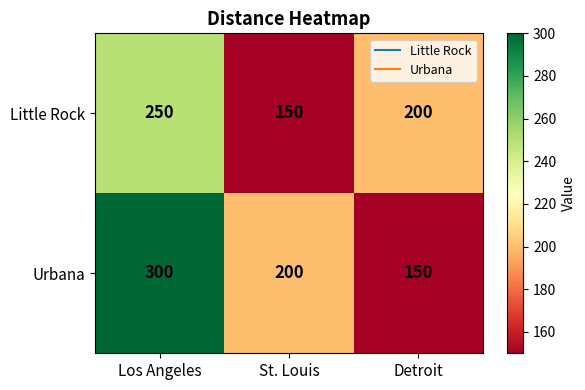

What value does the Urbana series have at St. Louis, to the nearest 50?

200